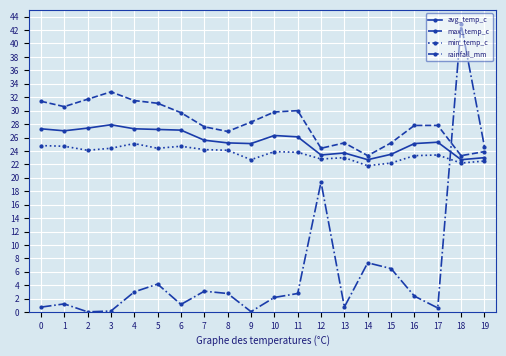

What is the lowest value of the max_temp_c series?

23.3